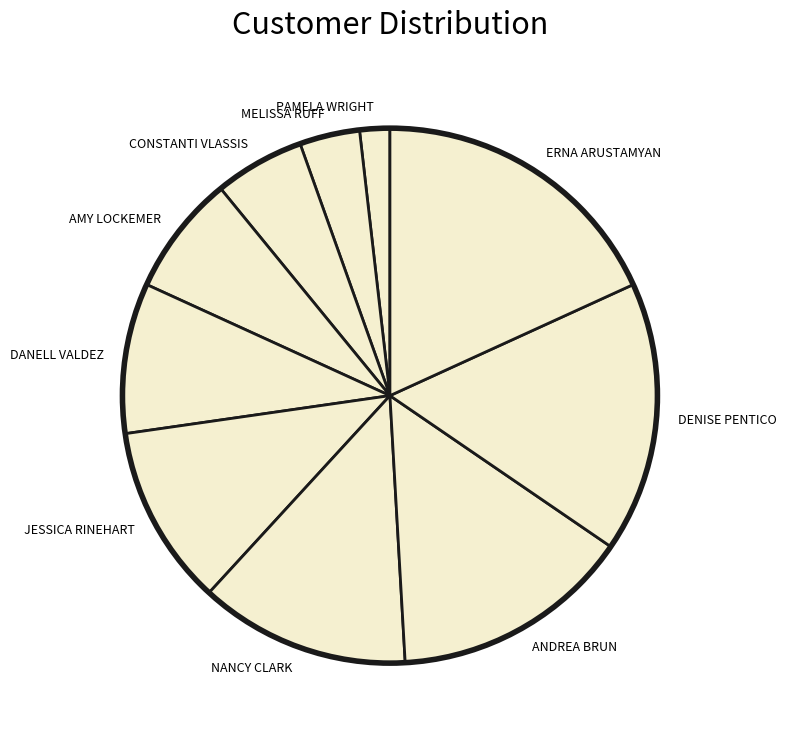

Do MELISSA RUFF and CONSTANTI VLASSIS together represent more than half of the pie?

No